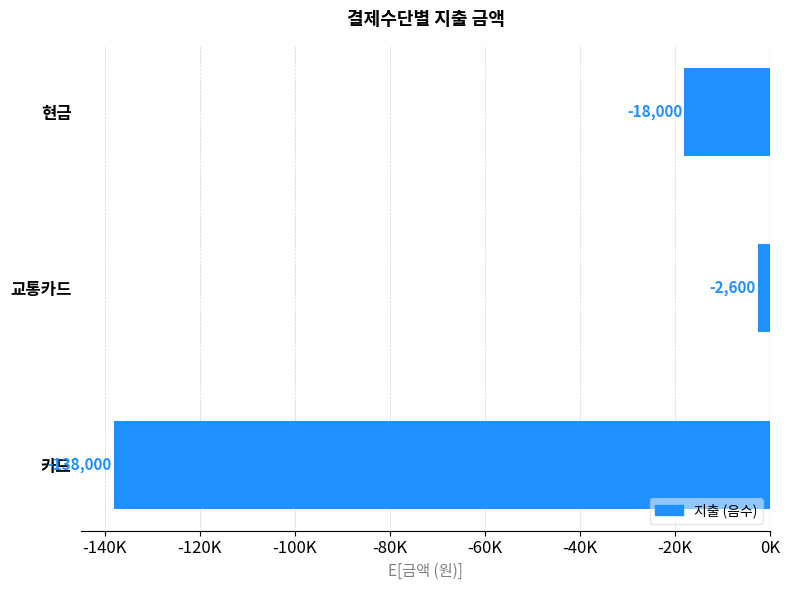

List the labels in order of value, largest first.

교통카드, 현금, 카드